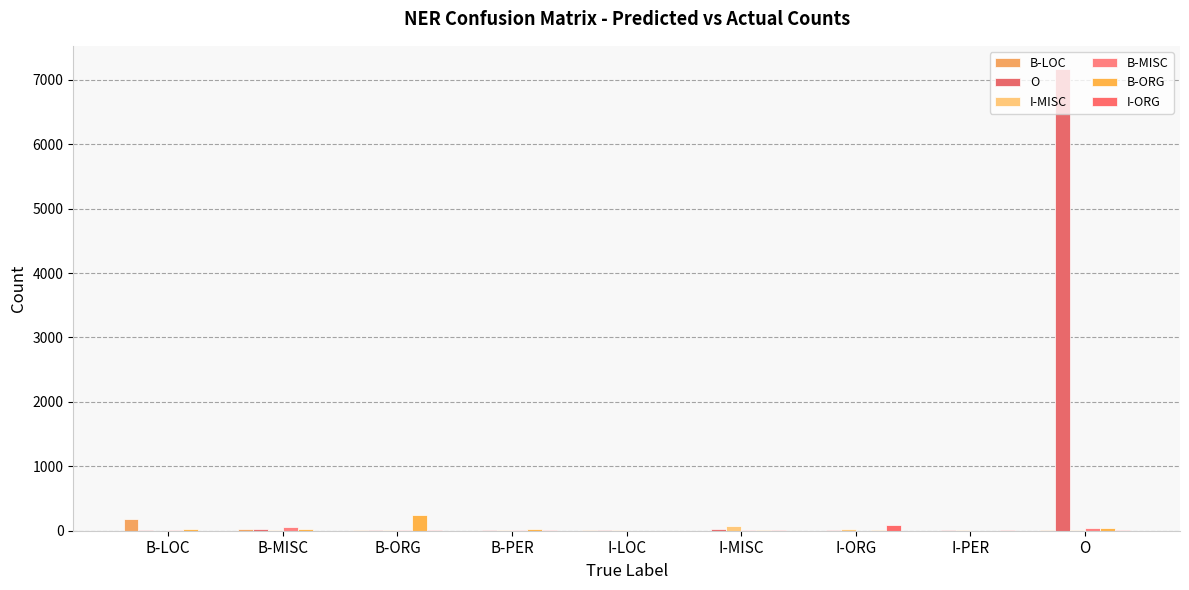

What is the label of the 2nd bar from the left?

B-MISC